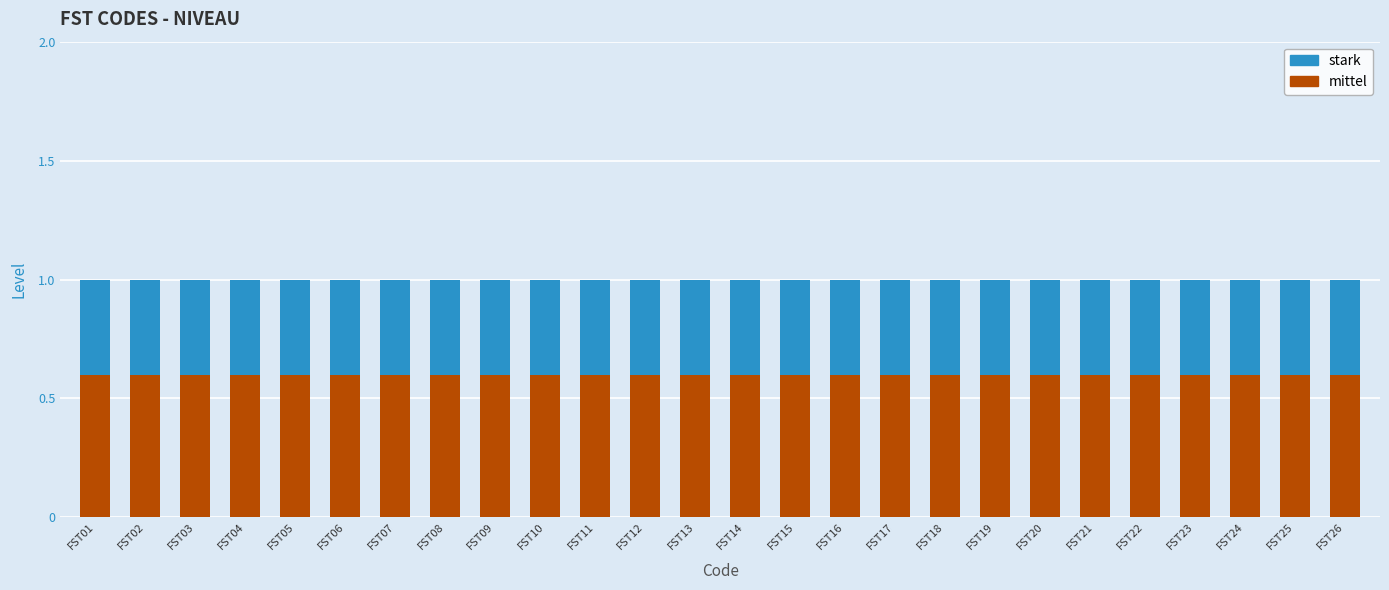

The mittel series shows 0.2 at FST09. True or false?

False